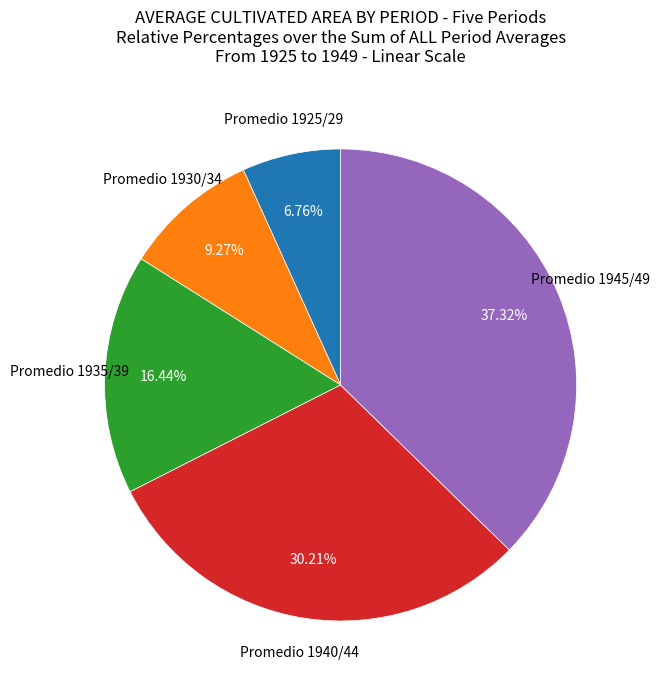

Does any single category account for the majority?

No